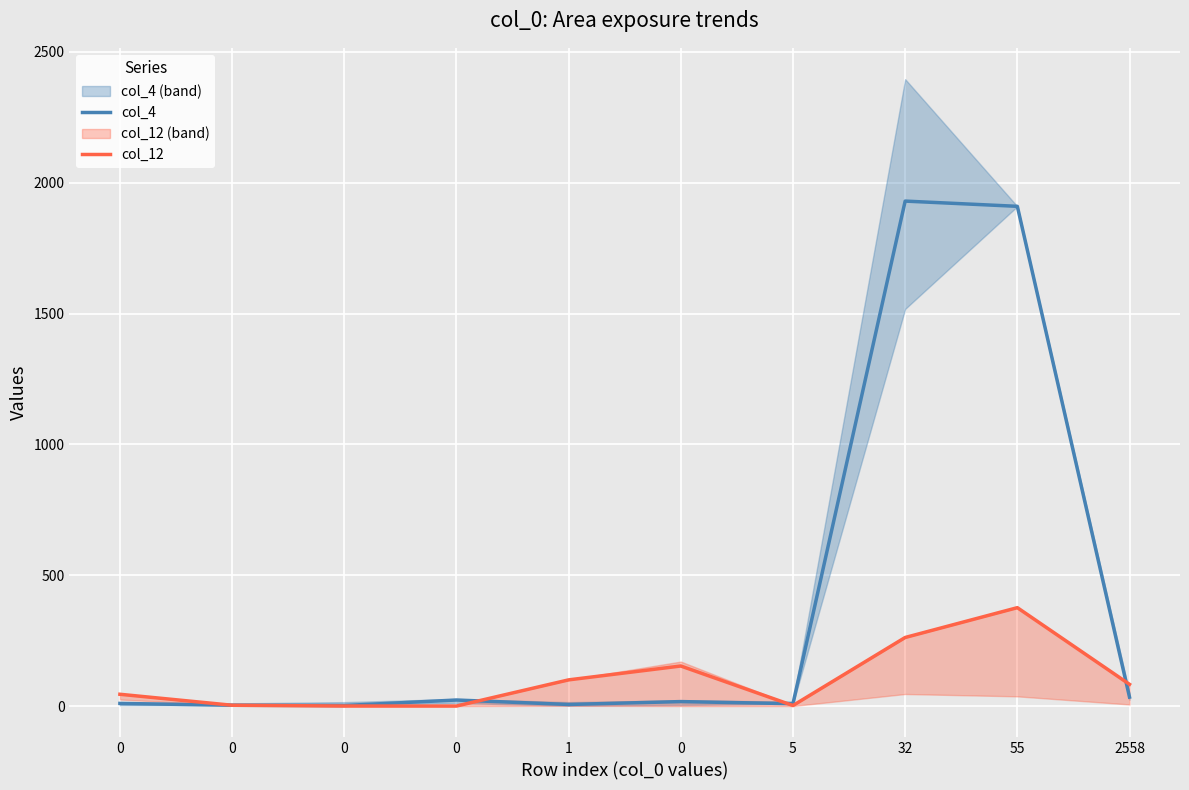

The col_12 series shows 0 at 0. True or false?

True